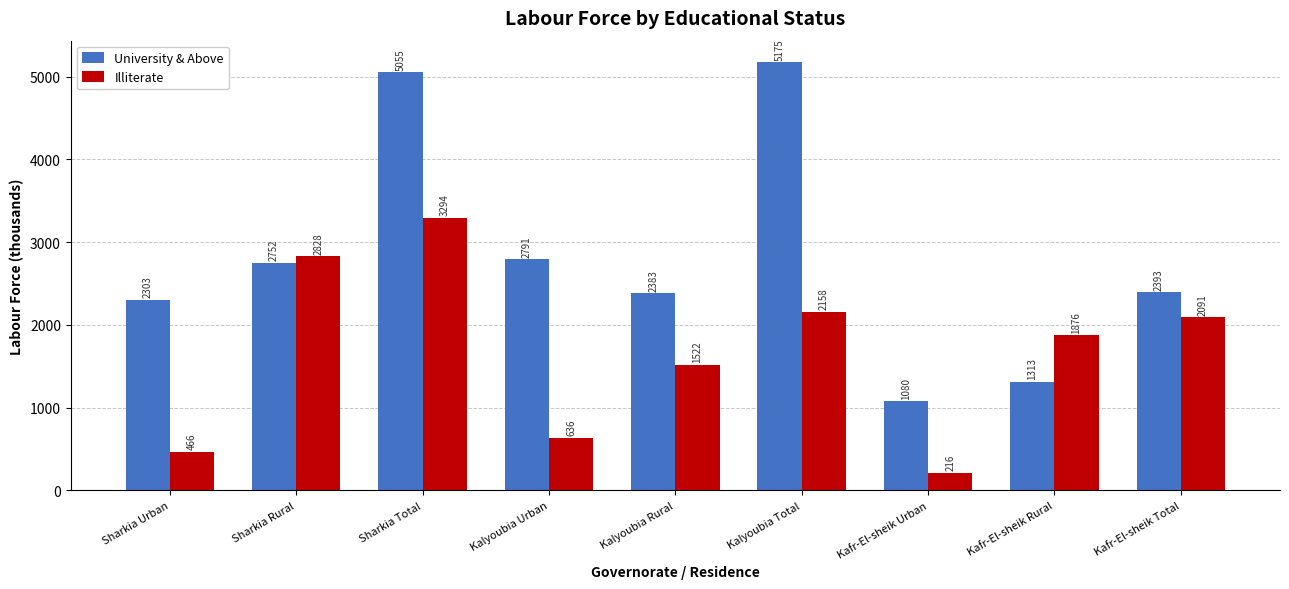

What is the label of the 5th bar from the left?

Kalyoubia Rural